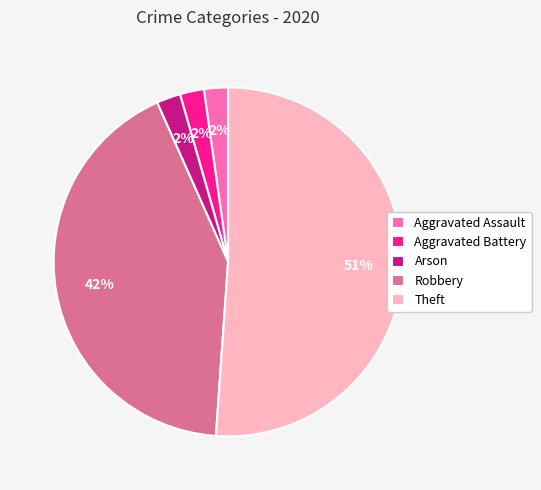

To the nearest percent, what portion does Robbery represent?

42%